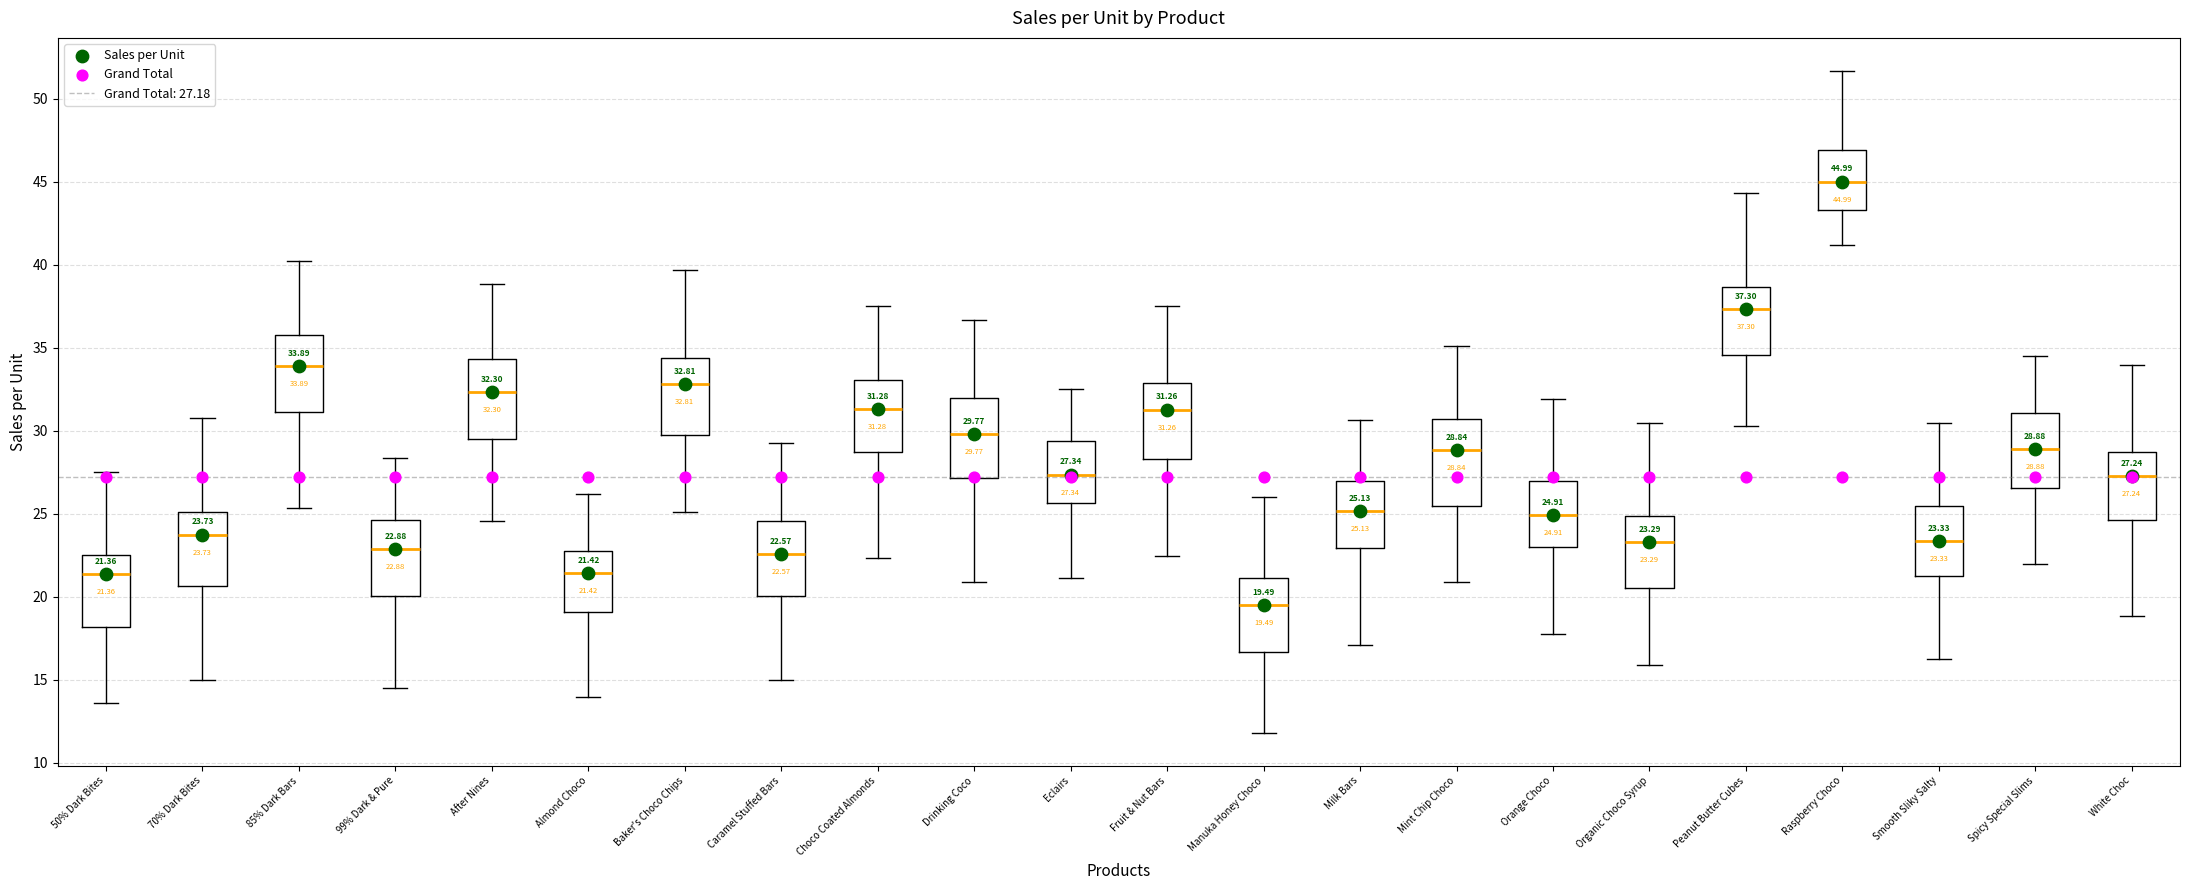

Which box has the highest median line?

Raspberry Choco